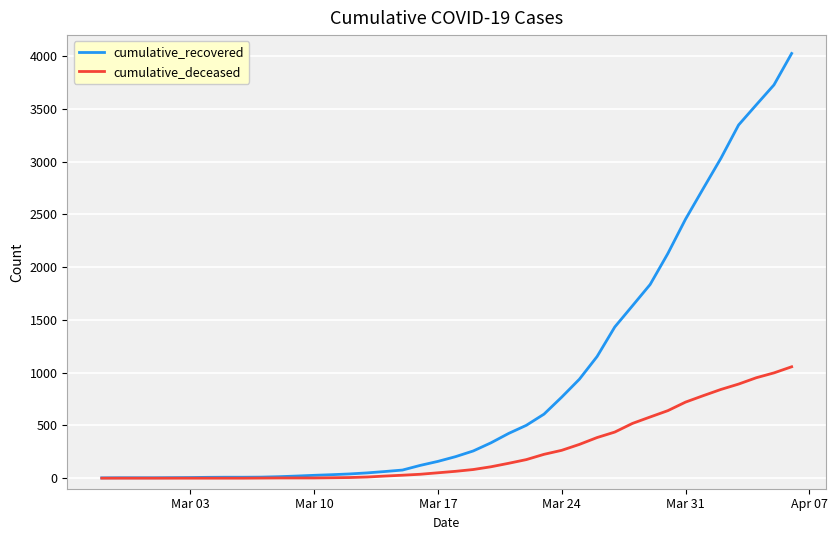

Rank the series by their average value, from lowest to highest.

cumulative_deceased, cumulative_recovered